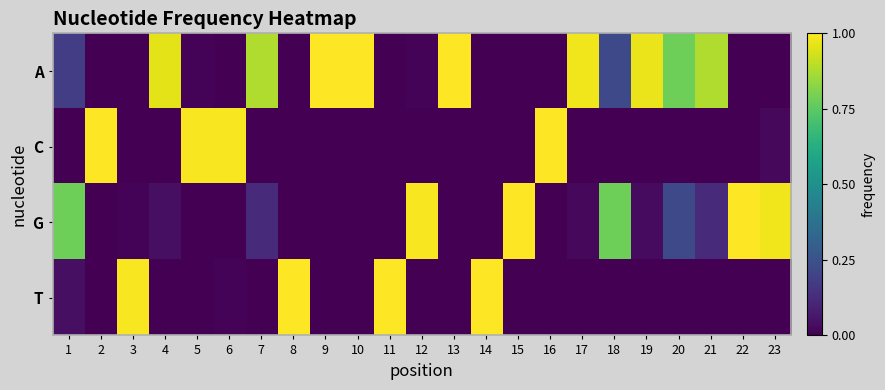

Which series changed the most between 6 and 13?

A